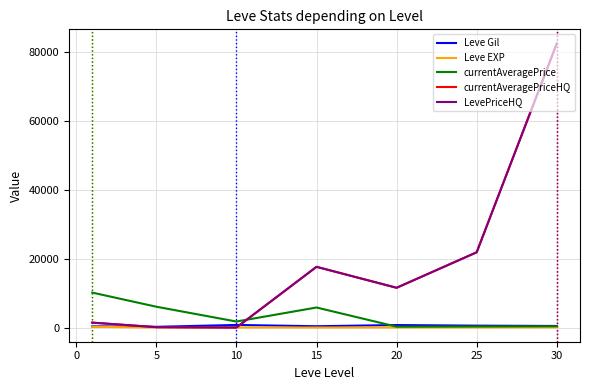

What is the difference between the maximum and minimum values in the LevePriceHQ series?

82499.8